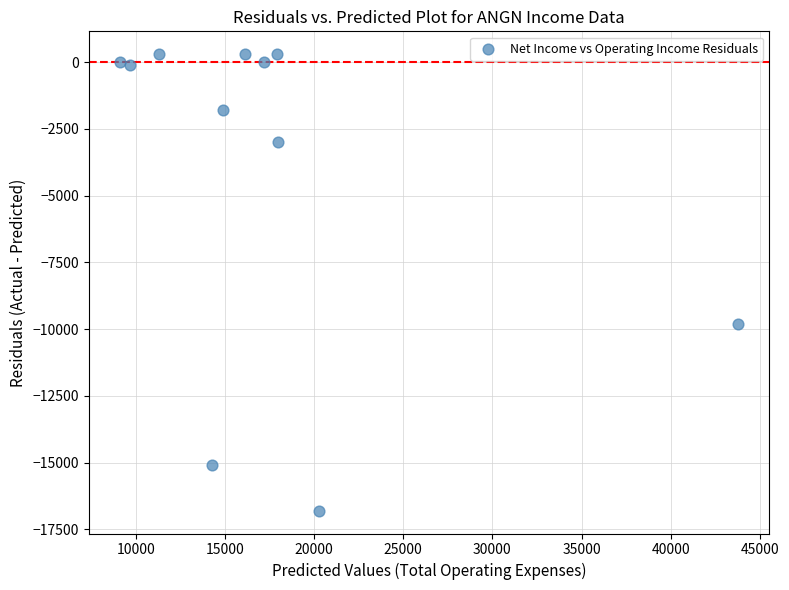

What Y value in the scatter plot is closest to -8250?

-9800